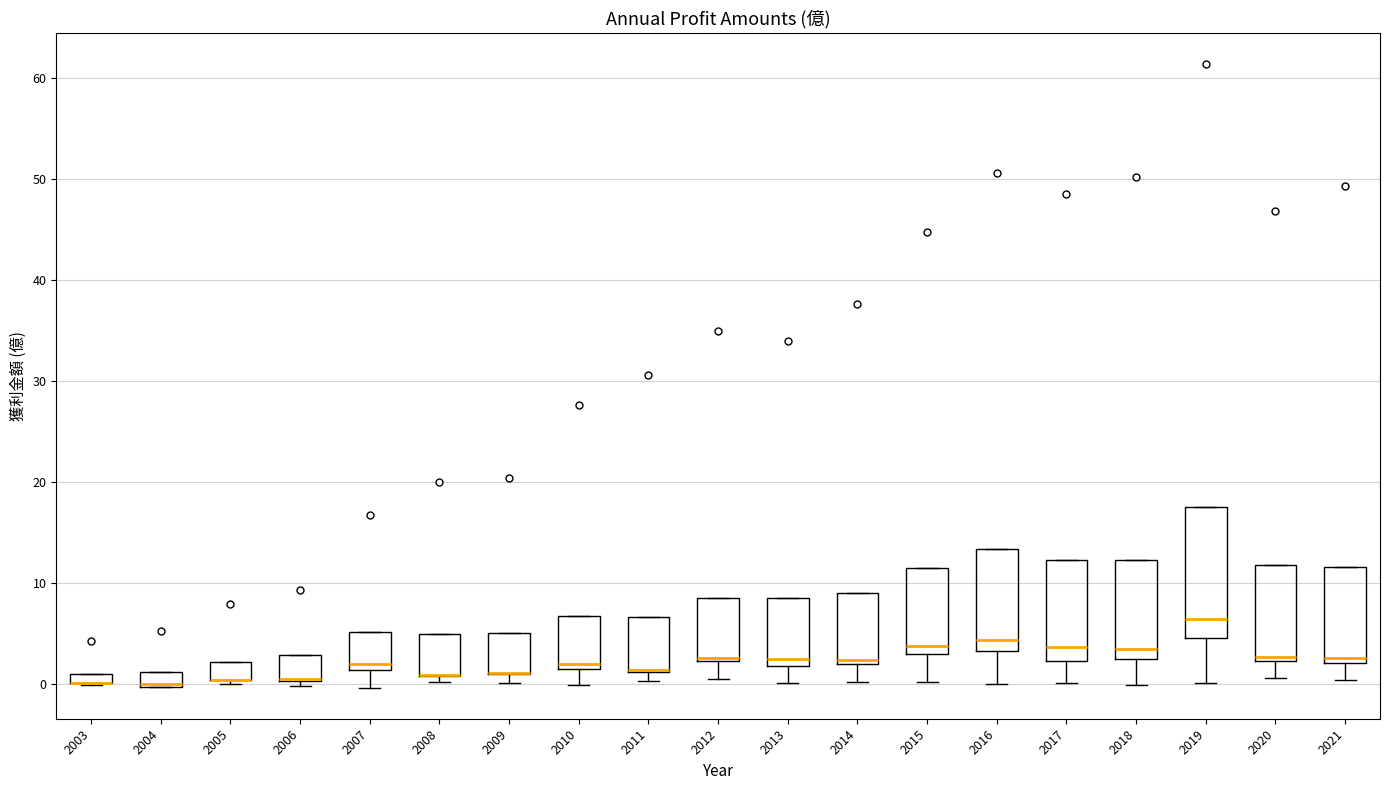

Comparing the boxes themselves (not the whiskers), which one is the tallest?

2019